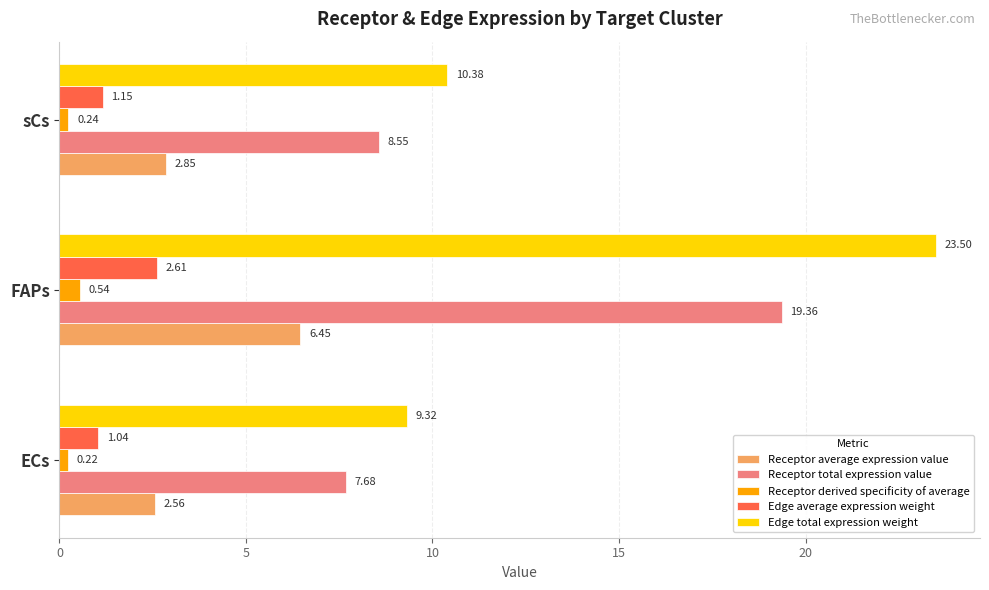

Rank the series by their maximum value, from highest to lowest.

Edge total expression weight, Receptor total expression value, Receptor average expression value, Edge average expression weight, Receptor derived specificity of average